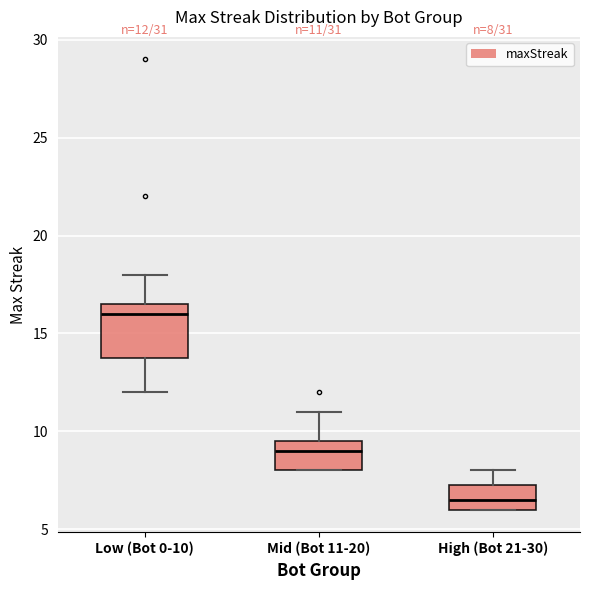

Comparing the boxes themselves (not the whiskers), which one is the tallest?

Low (Bot 0-10)